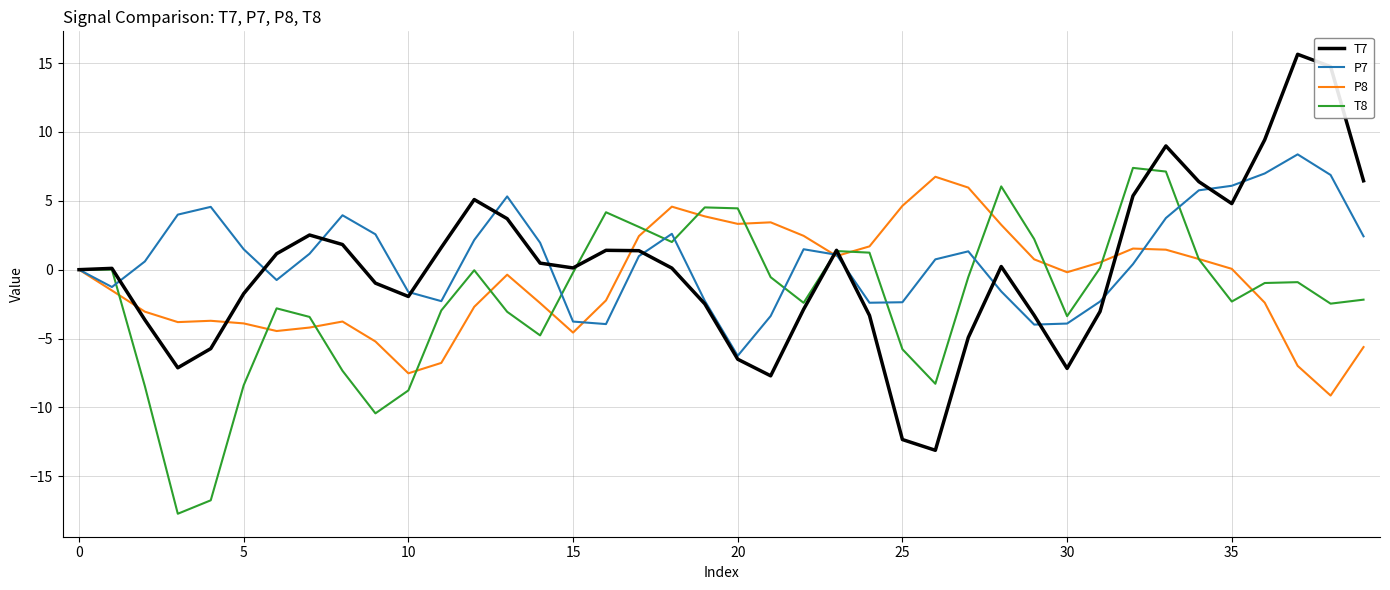

What is the average value of the T7 series?

0.1